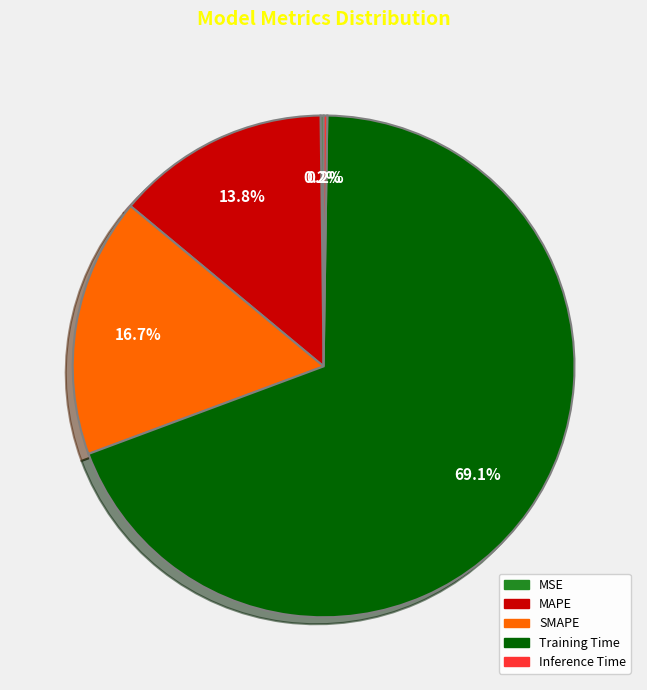

What is the total percentage of MAPE and SMAPE?

30.5%